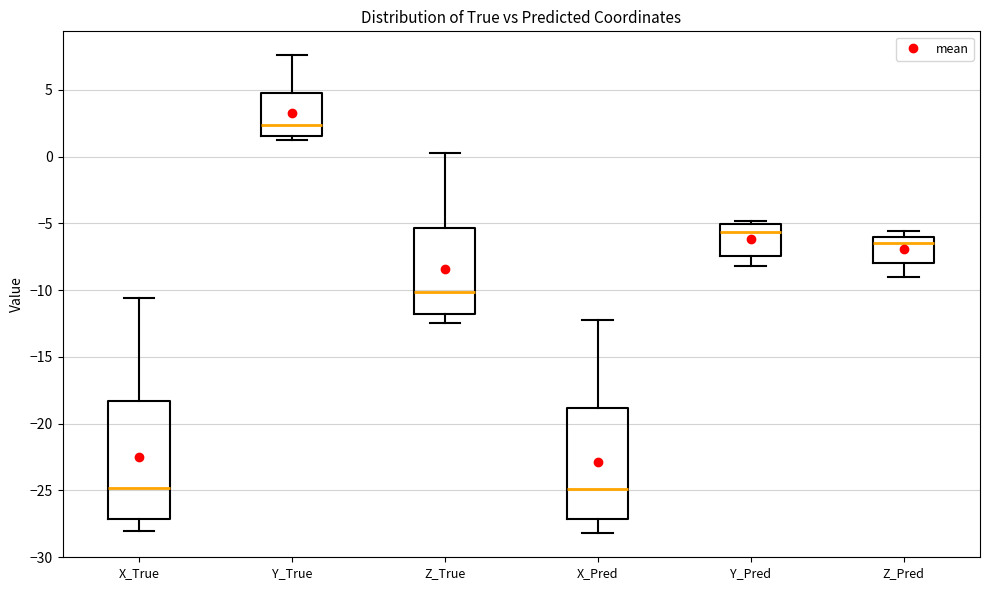

Which box has the highest median line?

Y_True